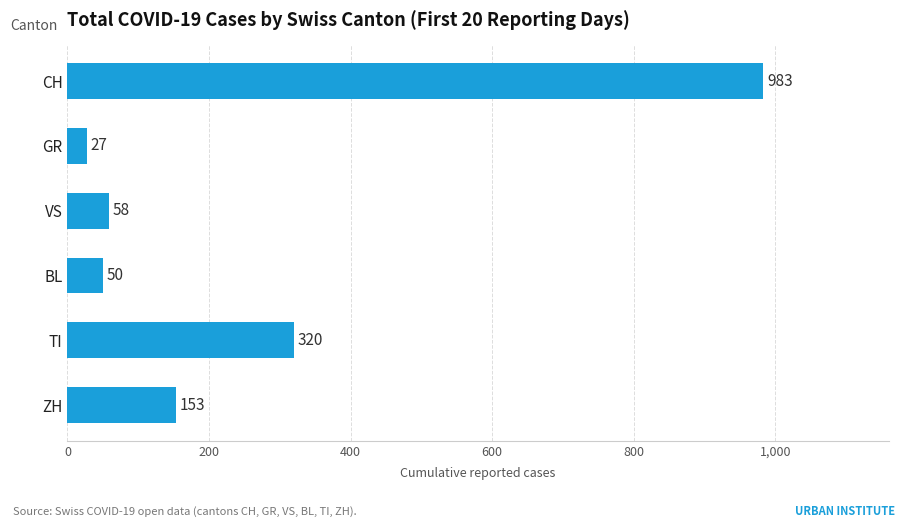

List the labels in order of value, smallest first.

GR, BL, VS, ZH, TI, CH